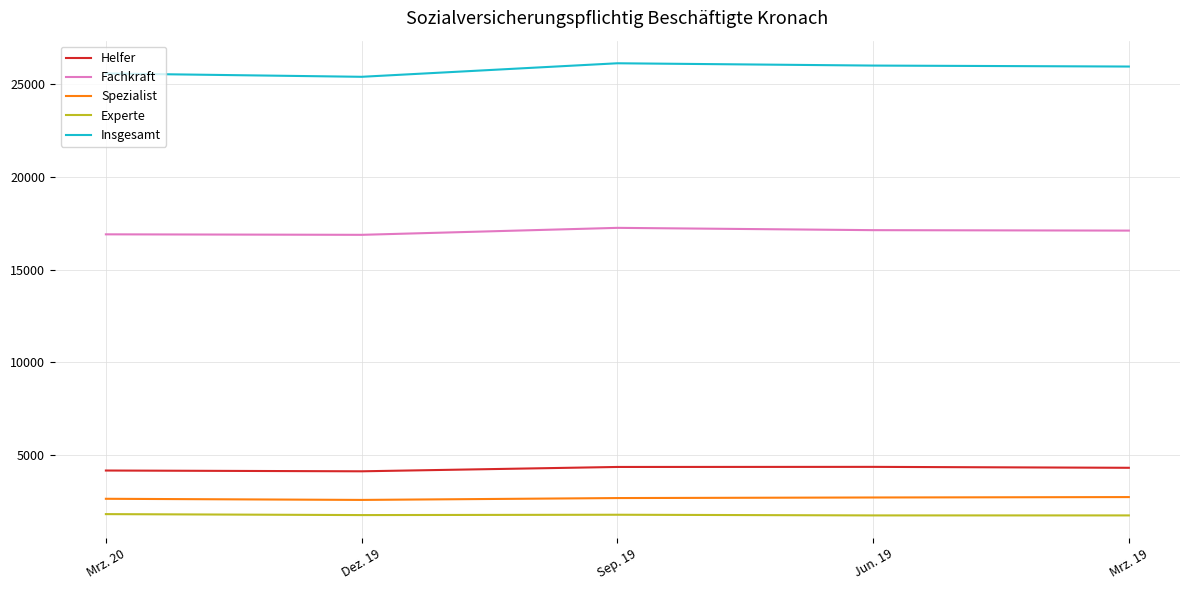

What position from the left is Dez. 19?

2